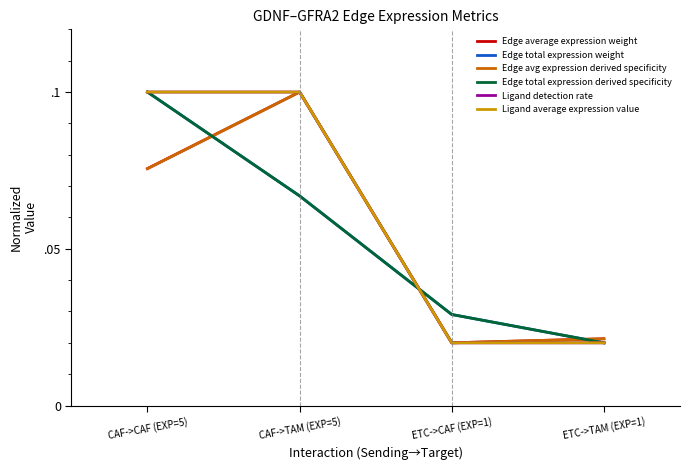

Does the chart have visible grid lines?

No